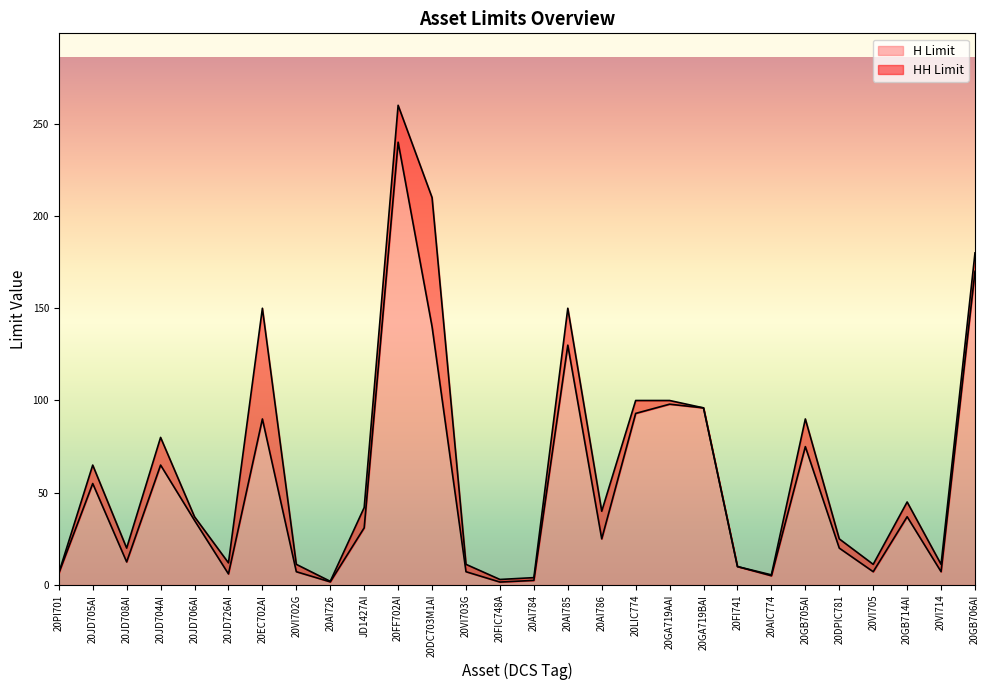

What are all the series names shown in the legend?

H Limit, HH Limit